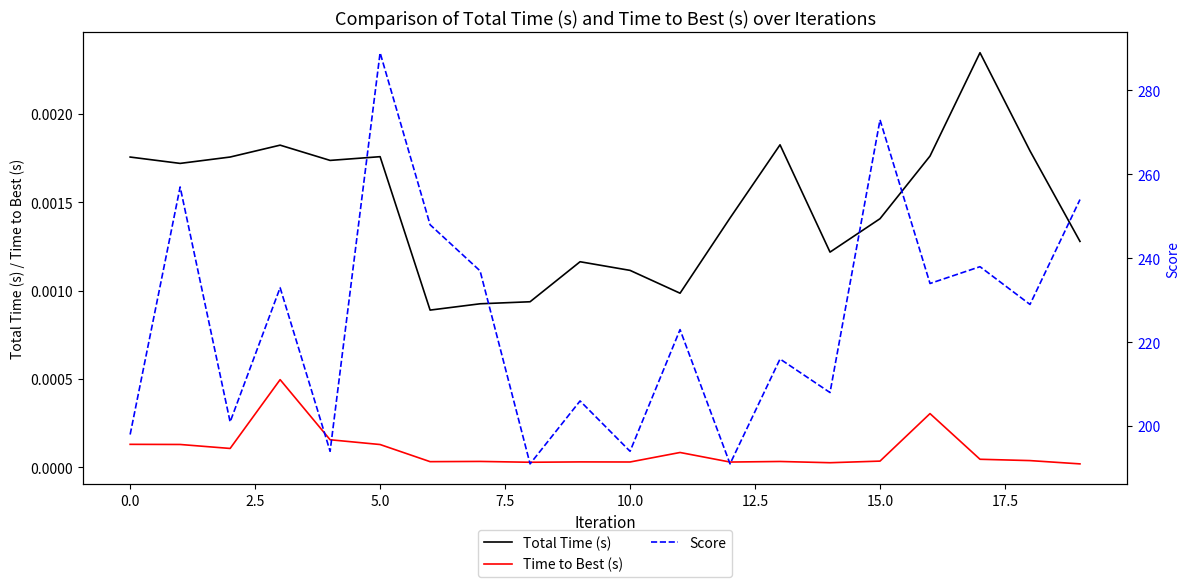

Which category has the lowest value across all series?

19